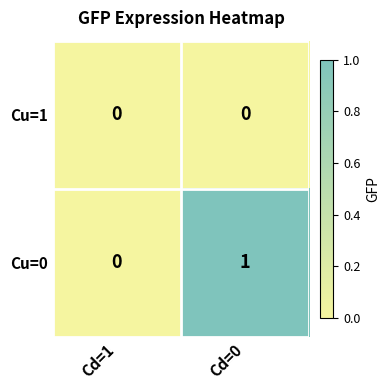

Which series has the largest total across all categories?

Cu=0